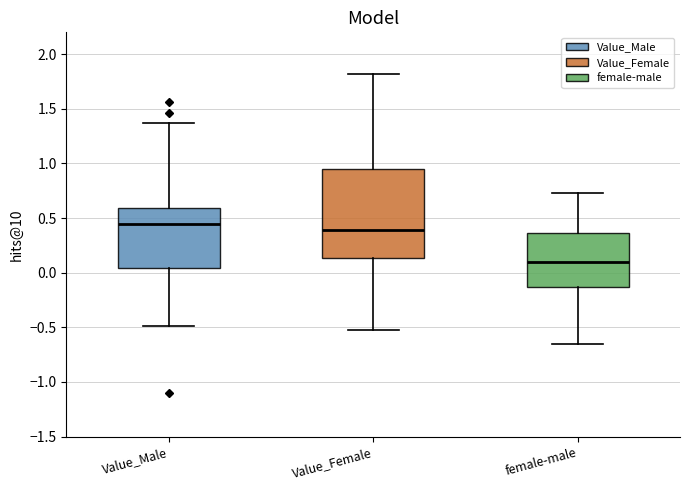

Reading left to right, transcribe this box plot: for each box, give where its median line is, the range the box spans, and where its two whiskers end, as read against the y-axis. The values are not printed on the chart, so give them approximately, as read against the axis.

Value_Male: median 0.45, box 0.05 to 0.60, whiskers -0.50 to 1.35
Value_Female: median 0.40, box 0.15 to 0.95, whiskers -0.50 to 1.80
female-male: median 0.10, box -0.15 to 0.35, whiskers -0.65 to 0.75